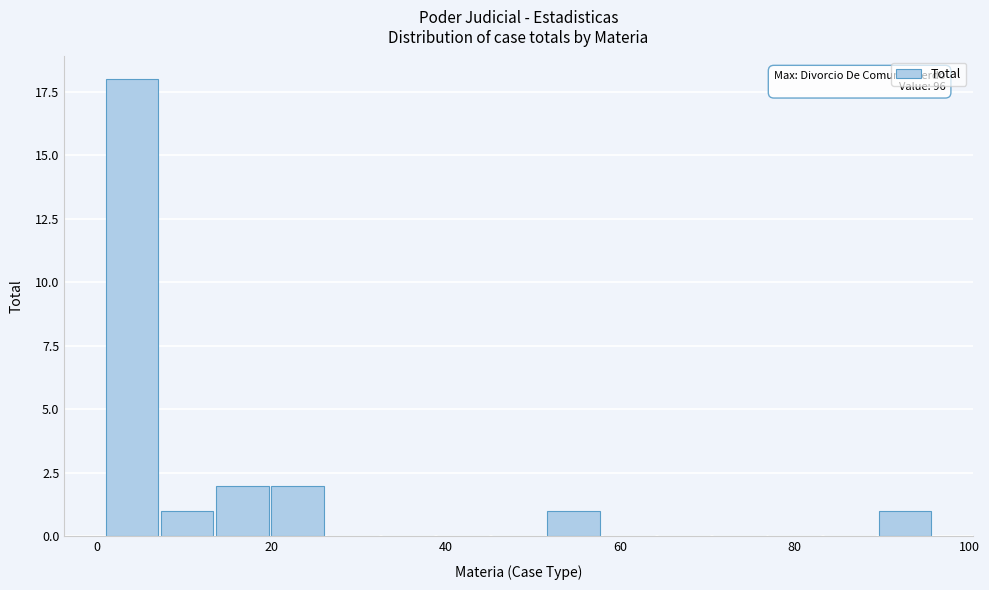

Read against the x-axis, roughly where is the centre of the tallest bar?

4